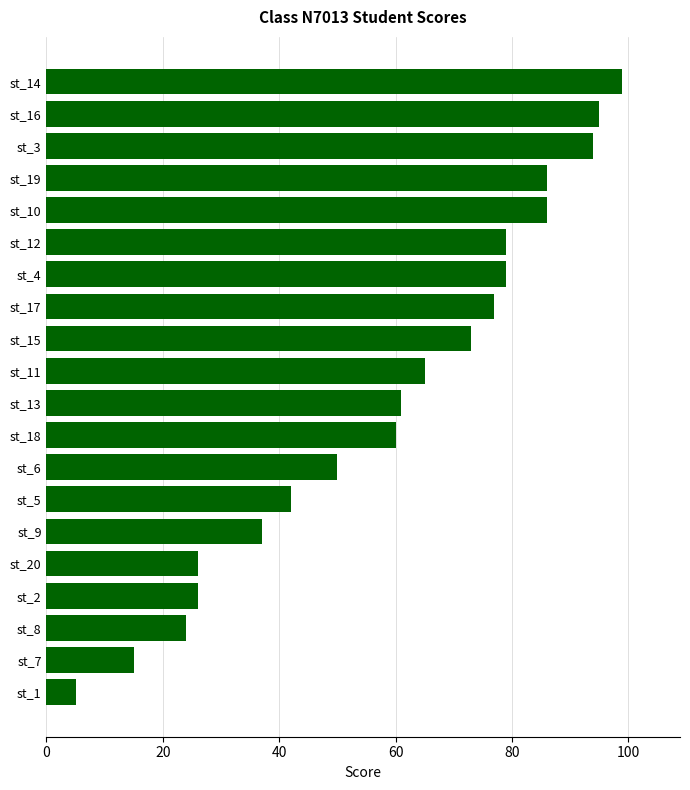

The value at st_5 is 18. True or false?

False